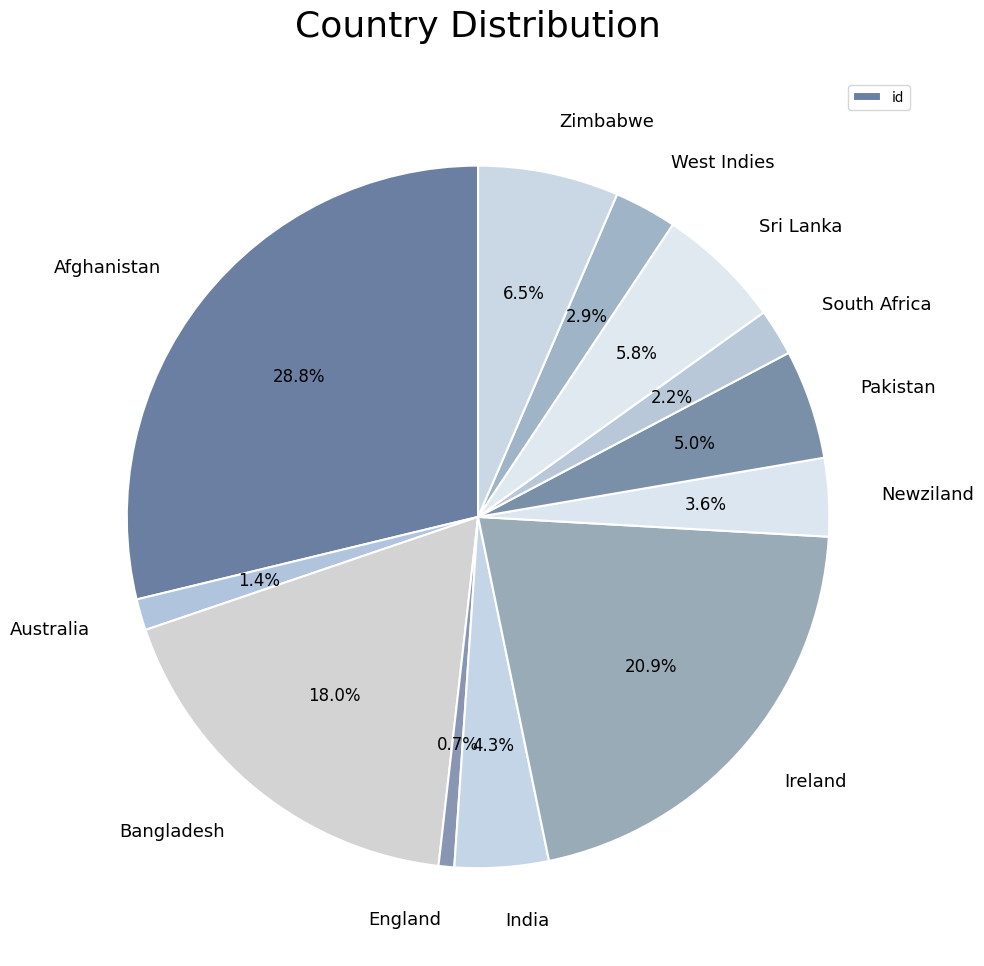

The England slice represents 7% of the pie. True or false?

False